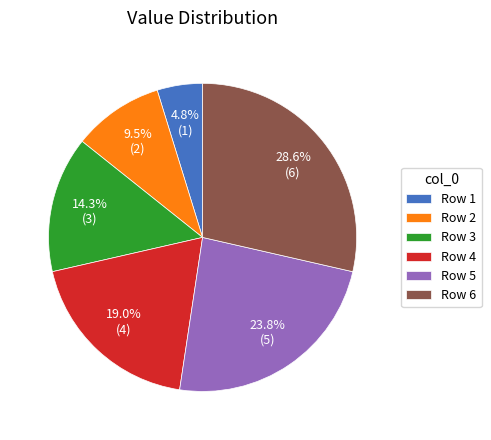

How many segments does this pie chart have?

6